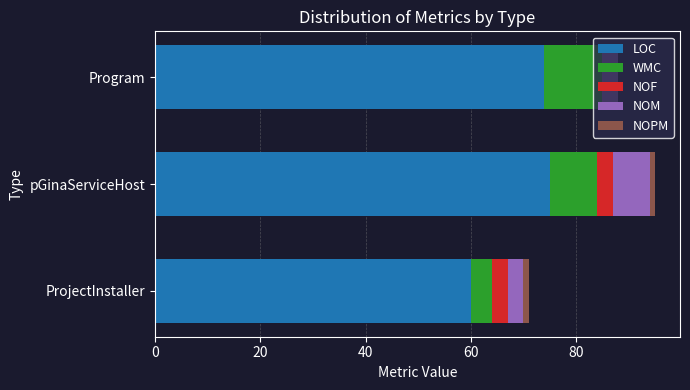

The value of LOC at pGinaServiceHost is 114. True or false?

False